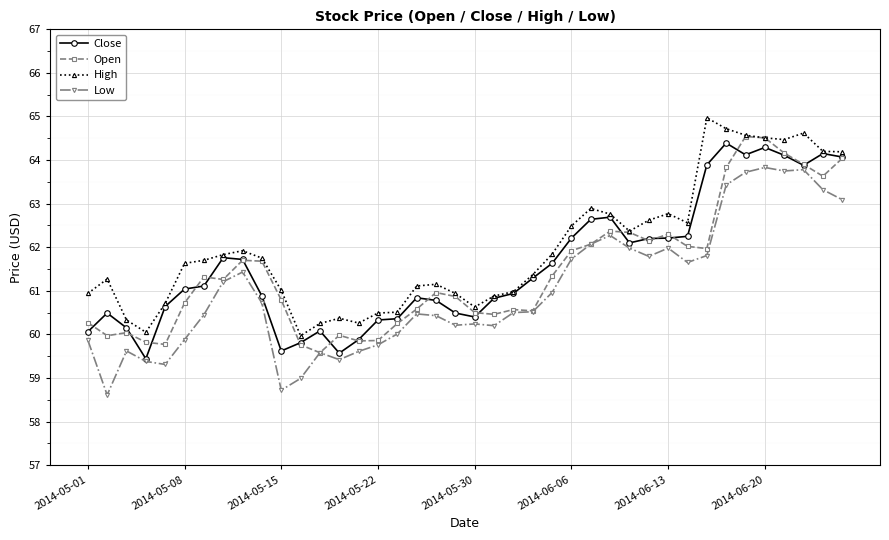

What are all the series names shown in the legend?

Close, Open, High, Low